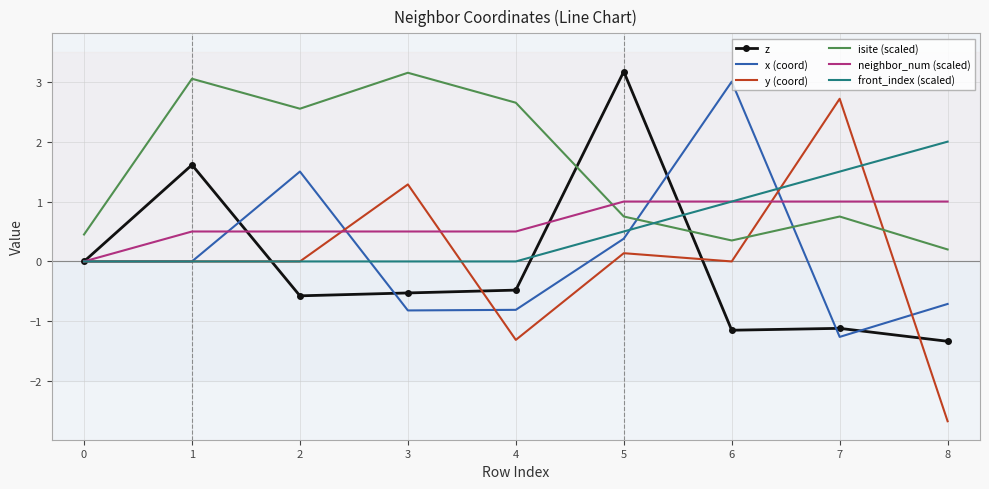

How many distinct data groups are displayed?

6